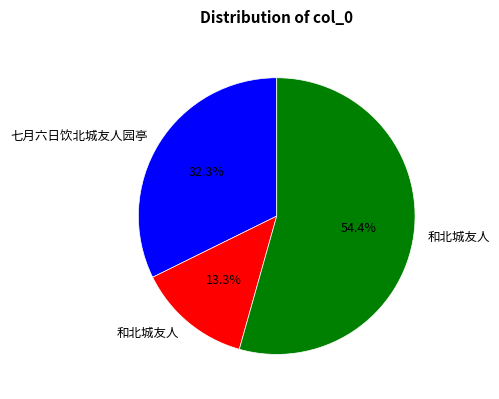

Does any single category account for the majority?

Yes